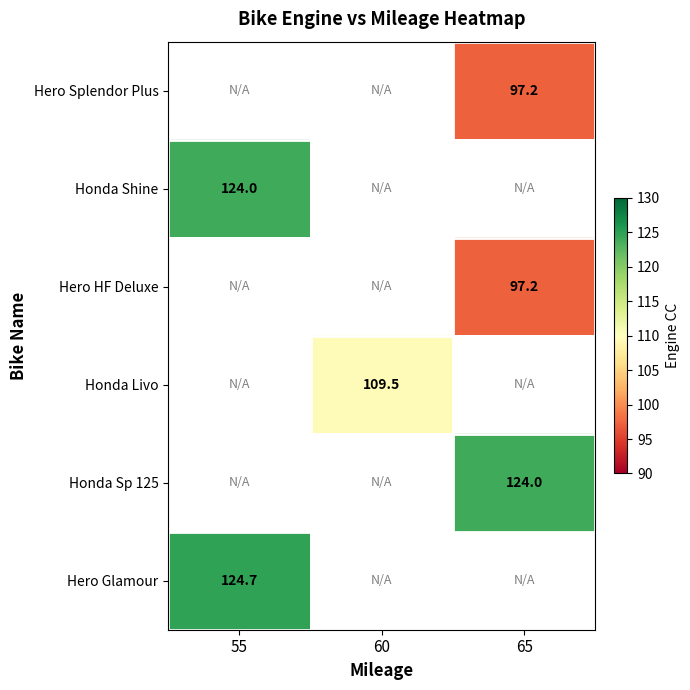

The Hero Glamour series shows 124.7 at 55. True or false?

True